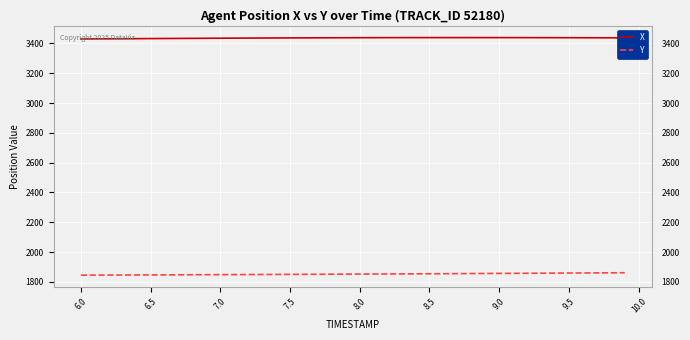

True or false: X and Y intersect in this chart.

False